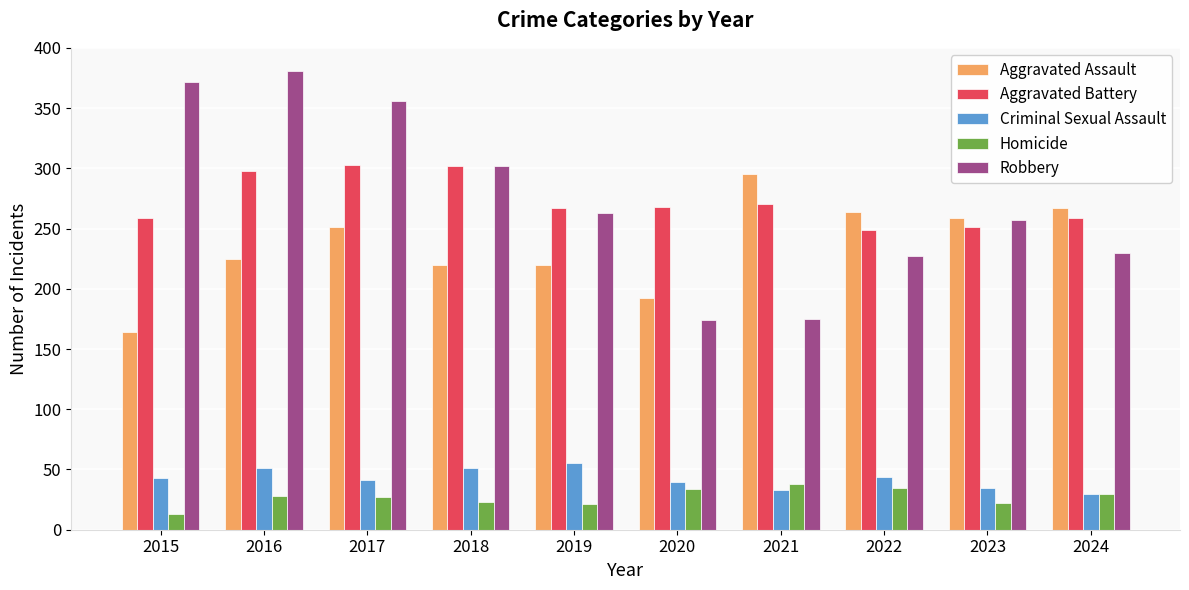

List the series in order of their peak value, lowest first.

Homicide, Criminal Sexual Assault, Aggravated Assault, Aggravated Battery, Robbery